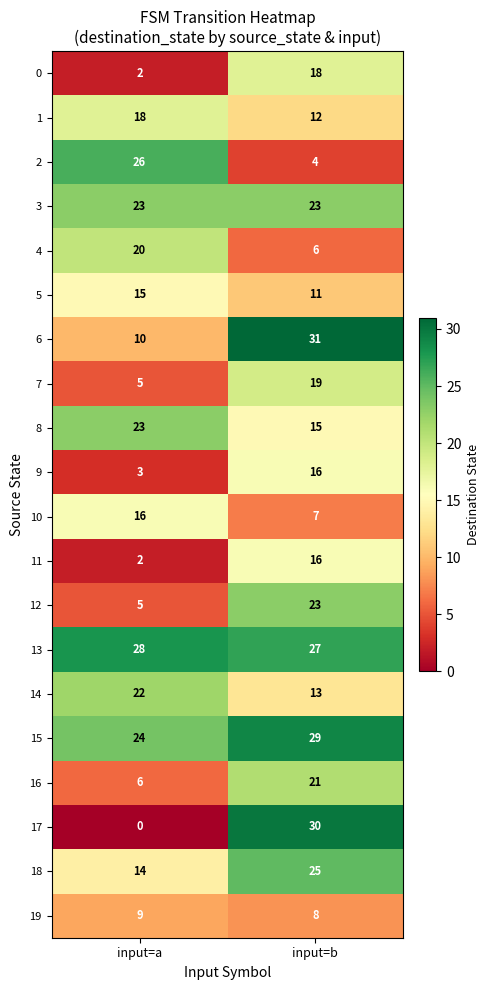

True or false: 0 has a value of 18 at input=b.

True